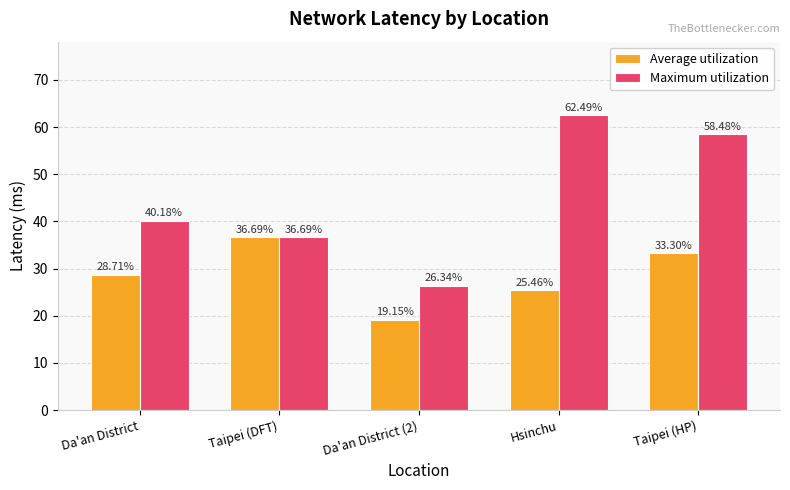

At which category is the sum across all series the highest?

Taipei (HP)